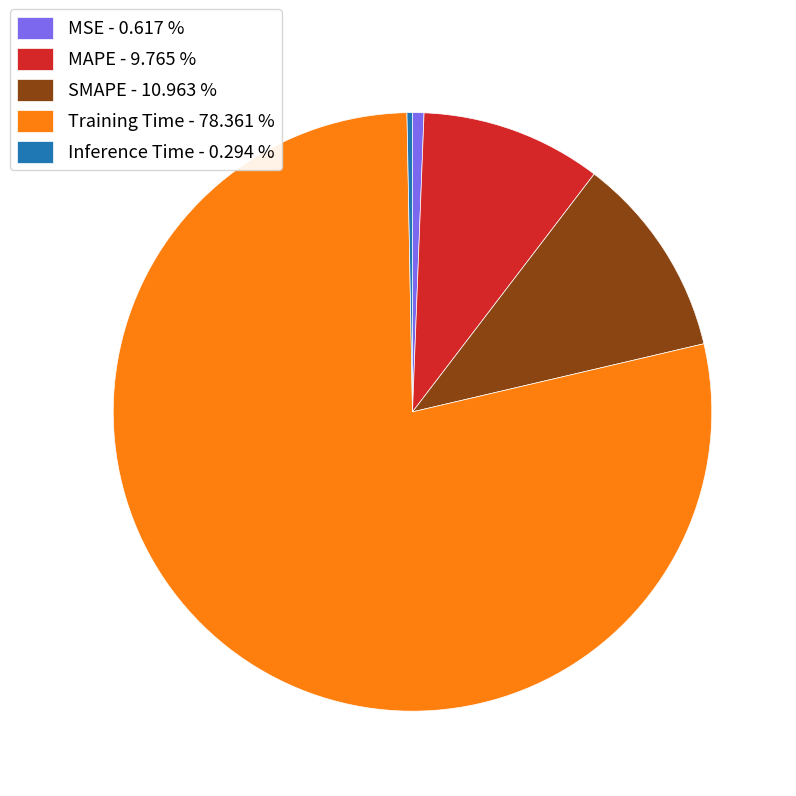

Is Training Time the majority of the pie?

Yes